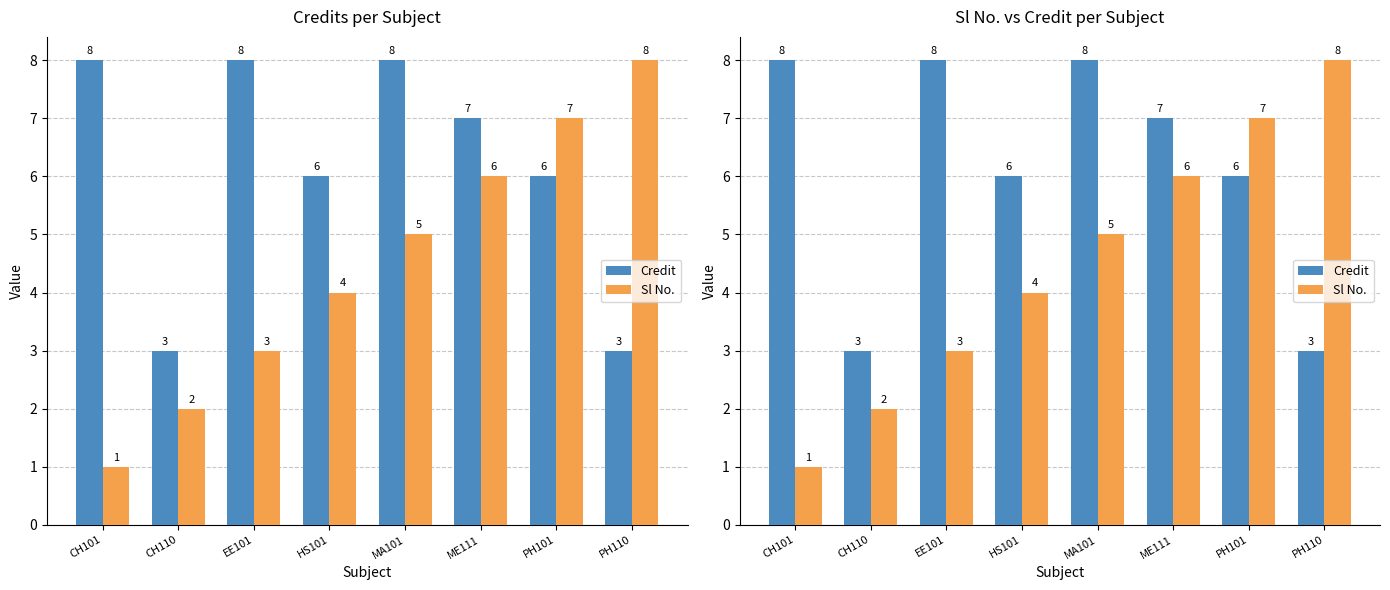

Reading left to right, extract all data points from this chart.

Credit: 8	3	8	6	8	7	6	3
Sl No.: 1	2	3	4	5	6	7	8